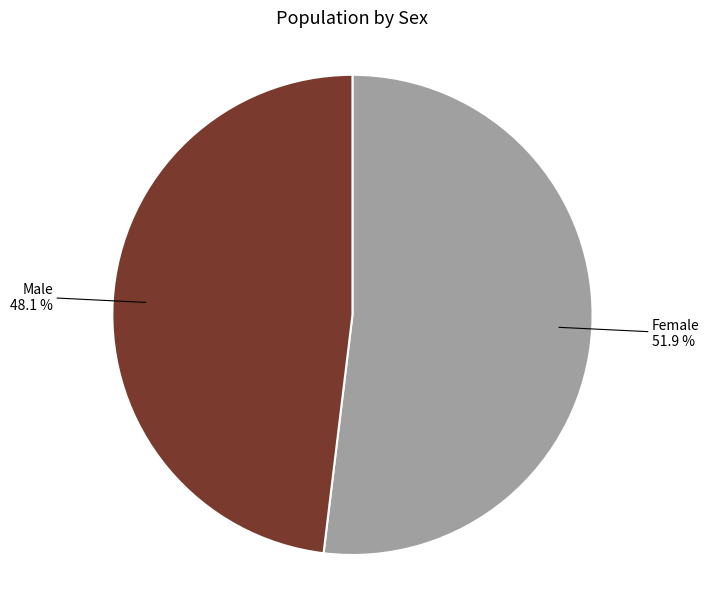

Count the number of slices in the pie.

2